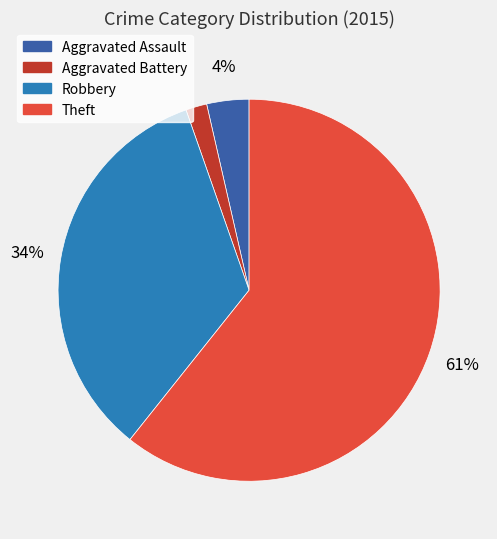

Rank the categories by value from lowest to highest.

Aggravated Battery, Aggravated Assault, Robbery, Theft